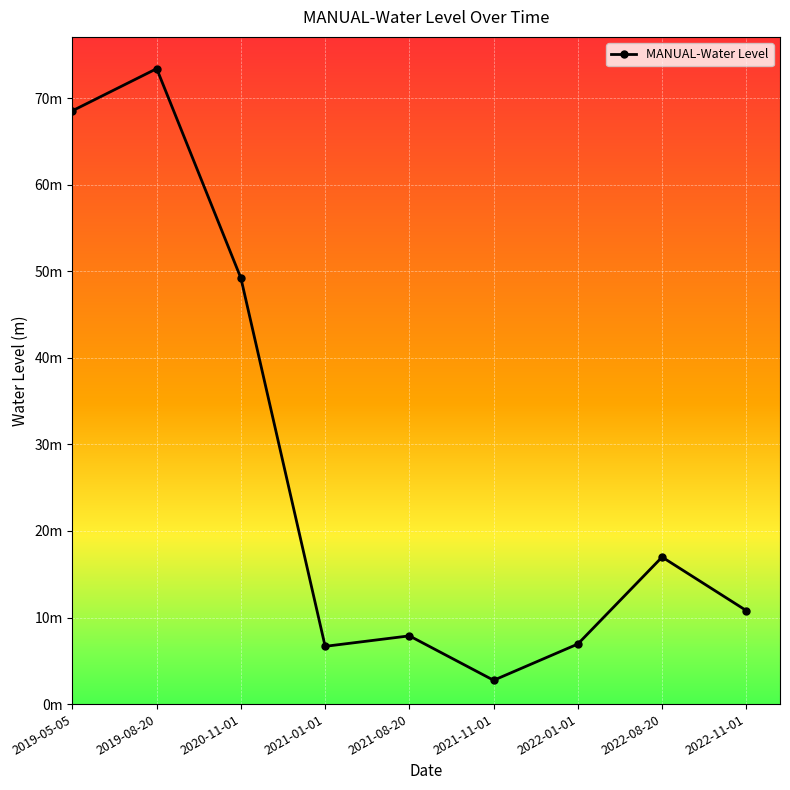

Where is the first local maximum?

2019-08-20